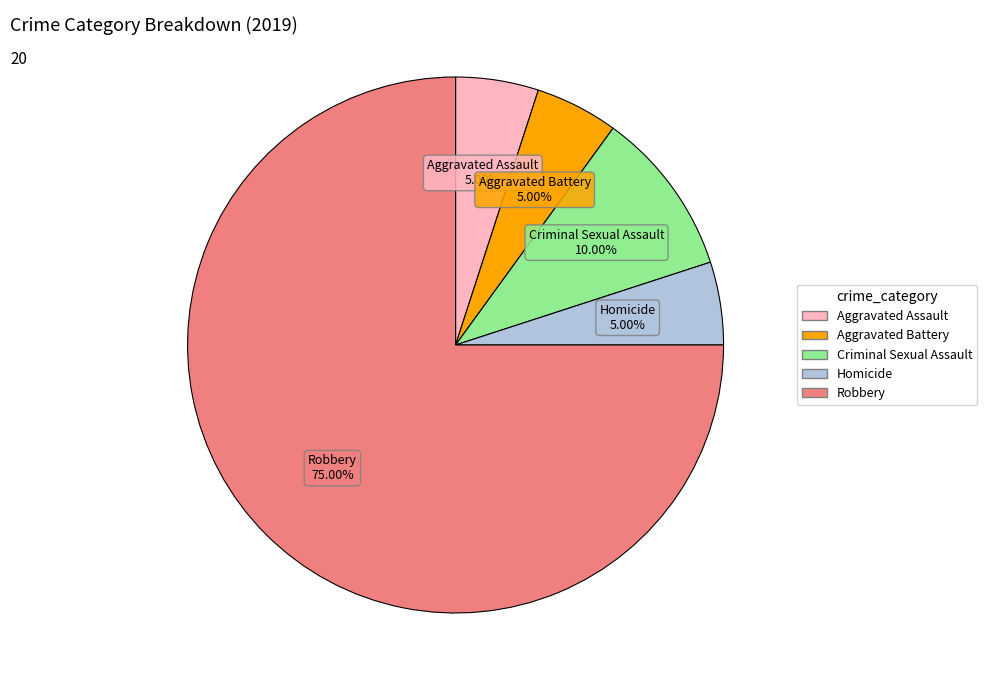

What is the ratio of the value at Aggravated Assault to the value at Homicide?

1.0